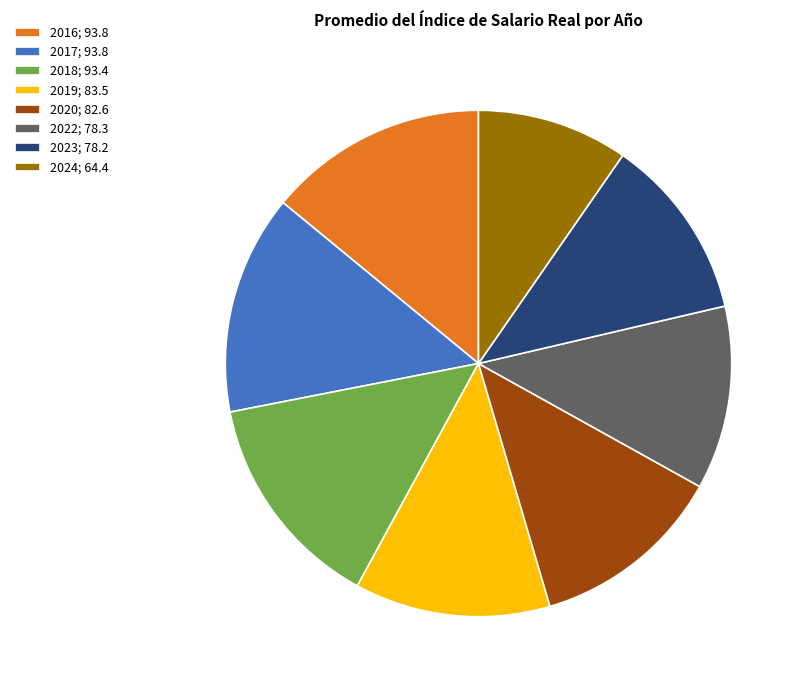

Is it true that 2020 is 5% of the pie?

False